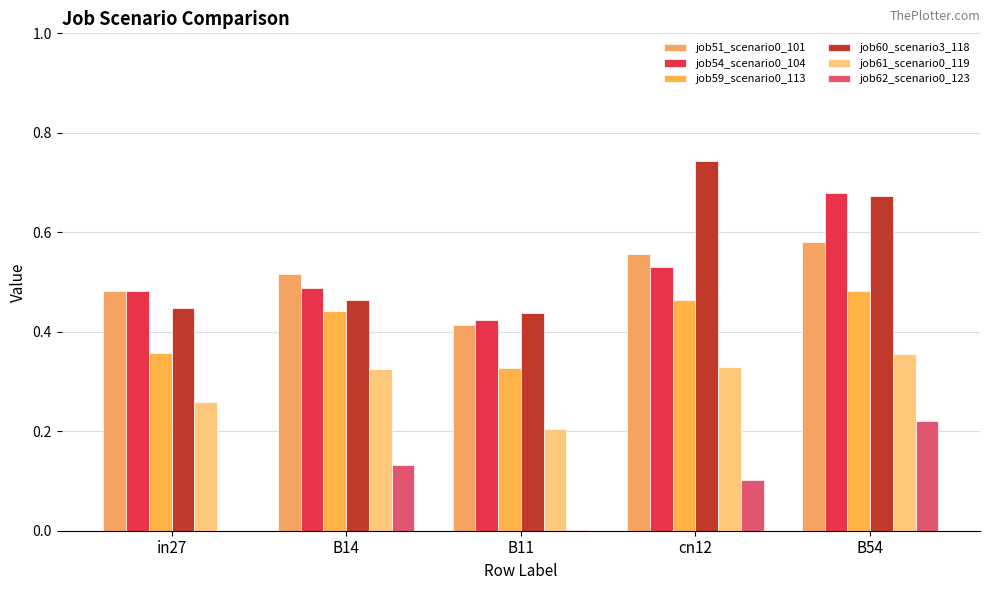

How many data points does each series have?

5